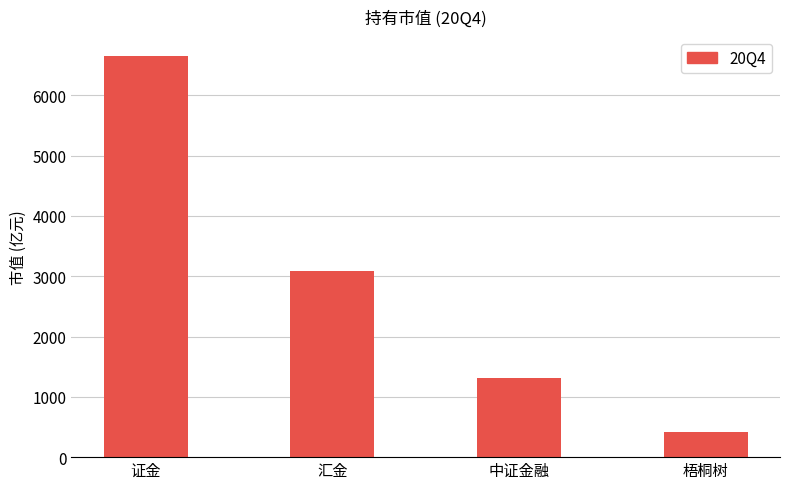

List the labels in order of value, largest first.

证金, 汇金, 中证金融, 梧桐树